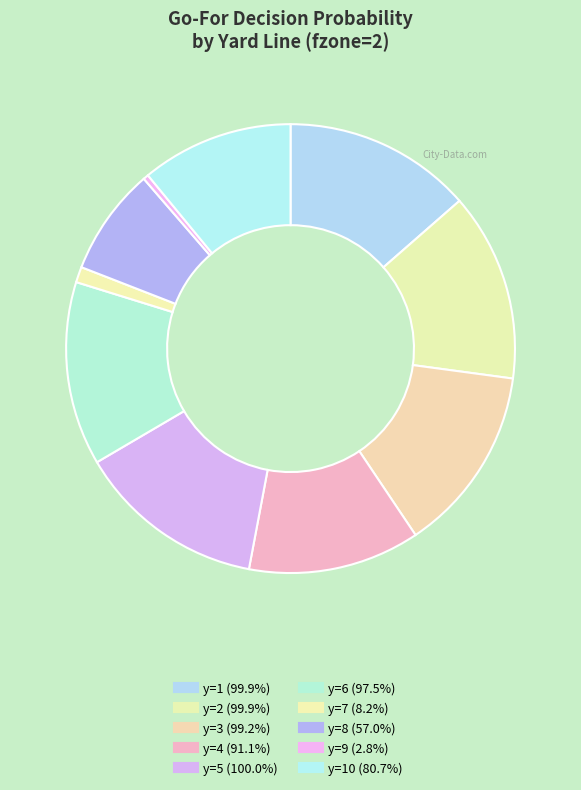

What is the largest slice in the pie chart?

y=5